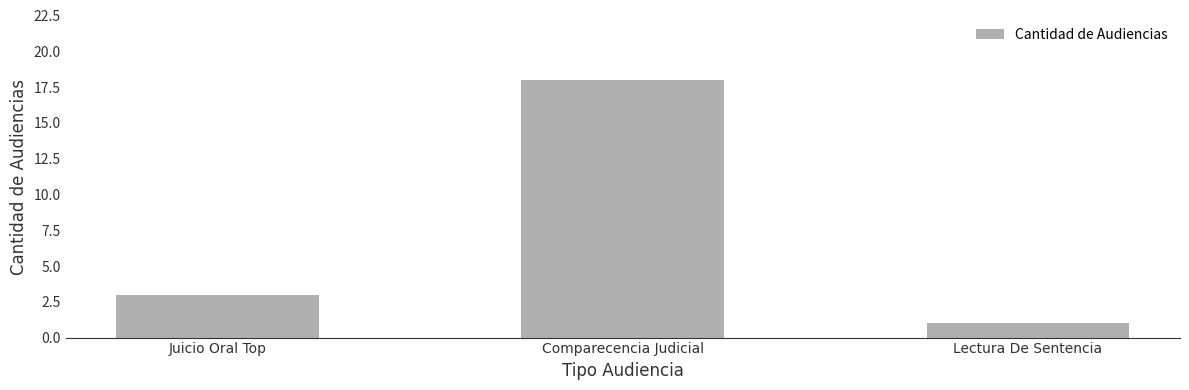

What is the ratio of the value at Lectura De Sentencia to the value at Juicio Oral Top?

0.3